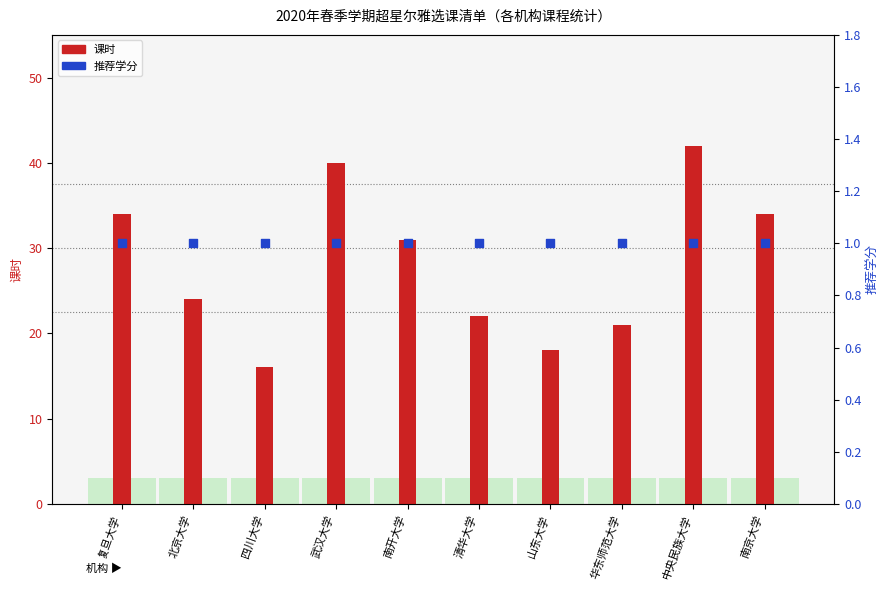

What are all the series names shown in the legend?

课时, 推荐学分